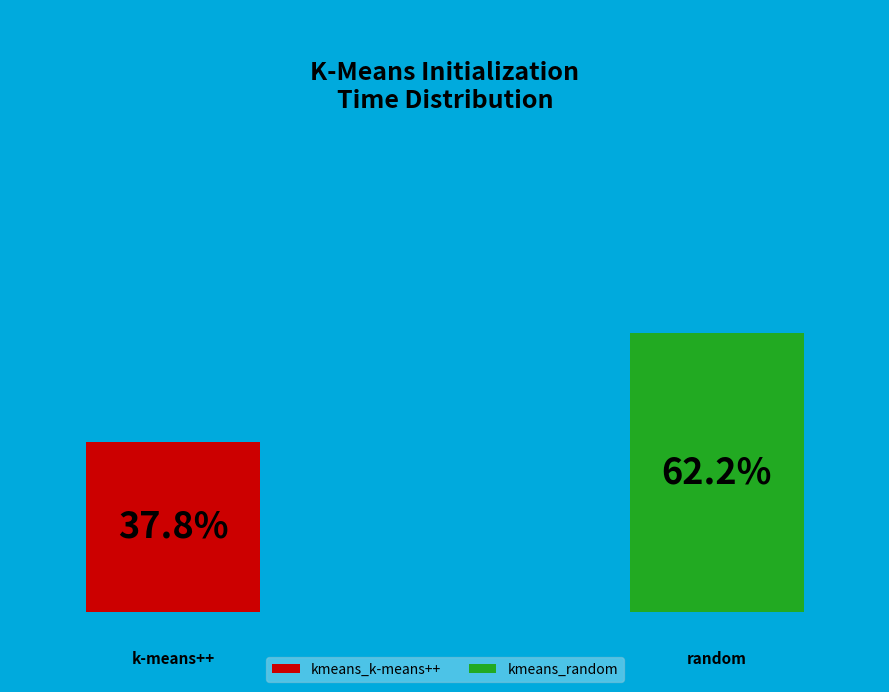

Combined, do kmeans_random and kmeans_k-means++ account for over 50%?

Yes